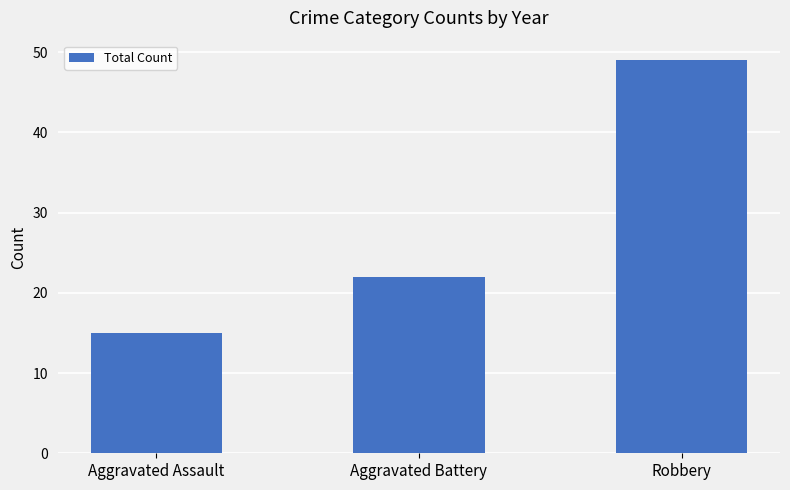

The chart shows a value of 15 at Aggravated Assault. True or false?

True